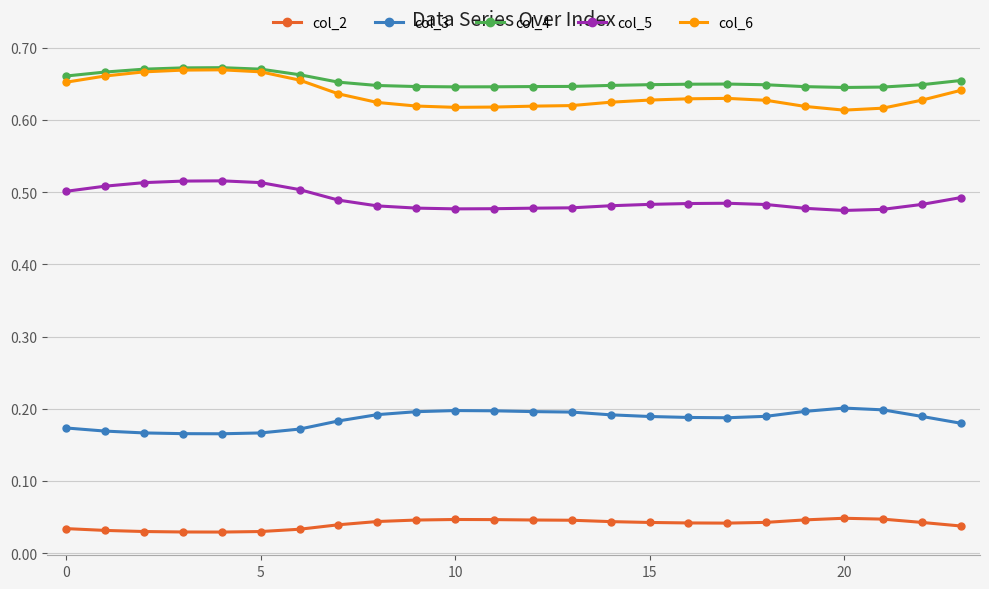

Count the col_3 values in the range 0 to 1.

24